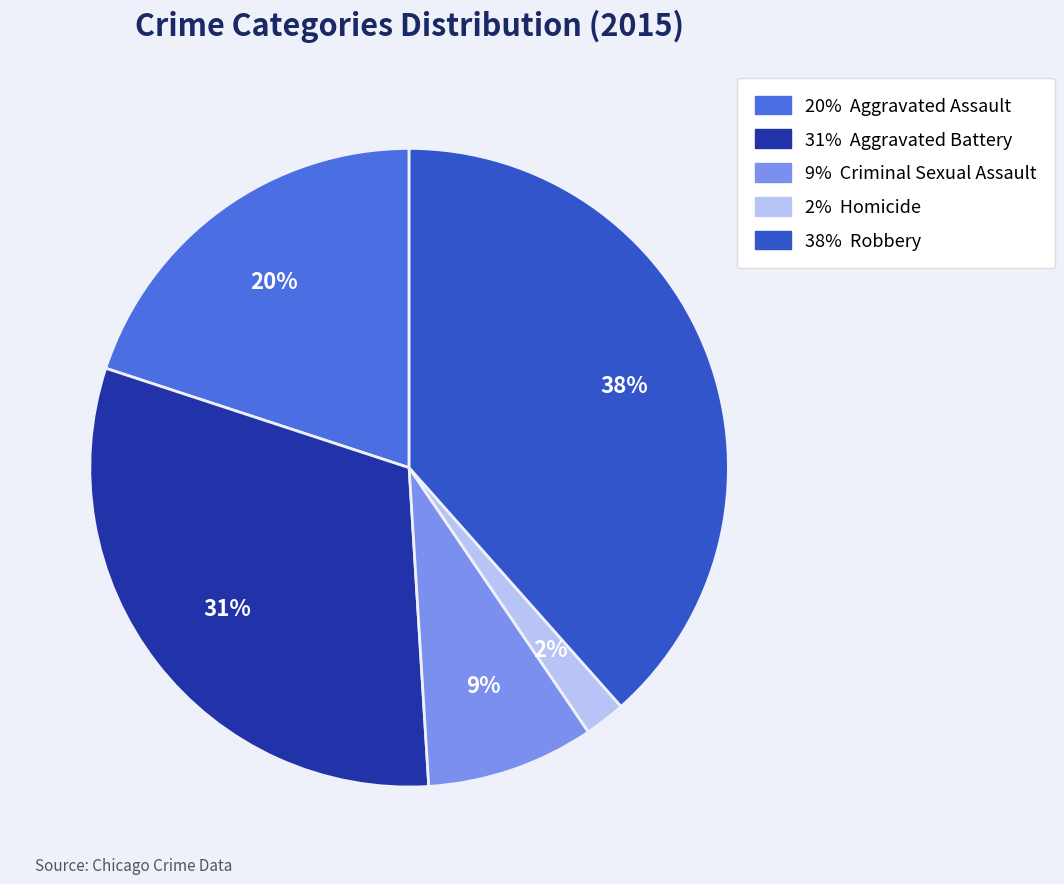

Does any single category account for the majority?

No